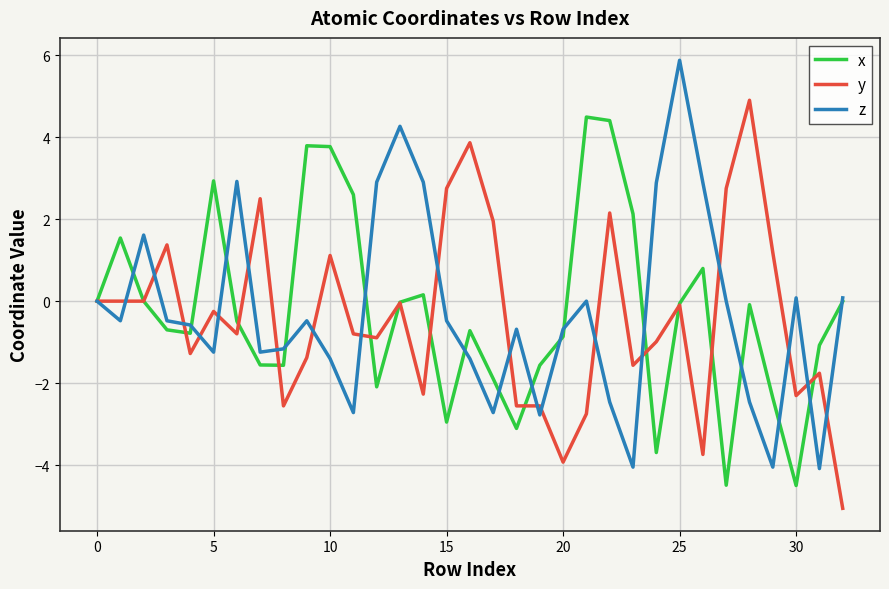

What is the smallest value displayed?

-5.1